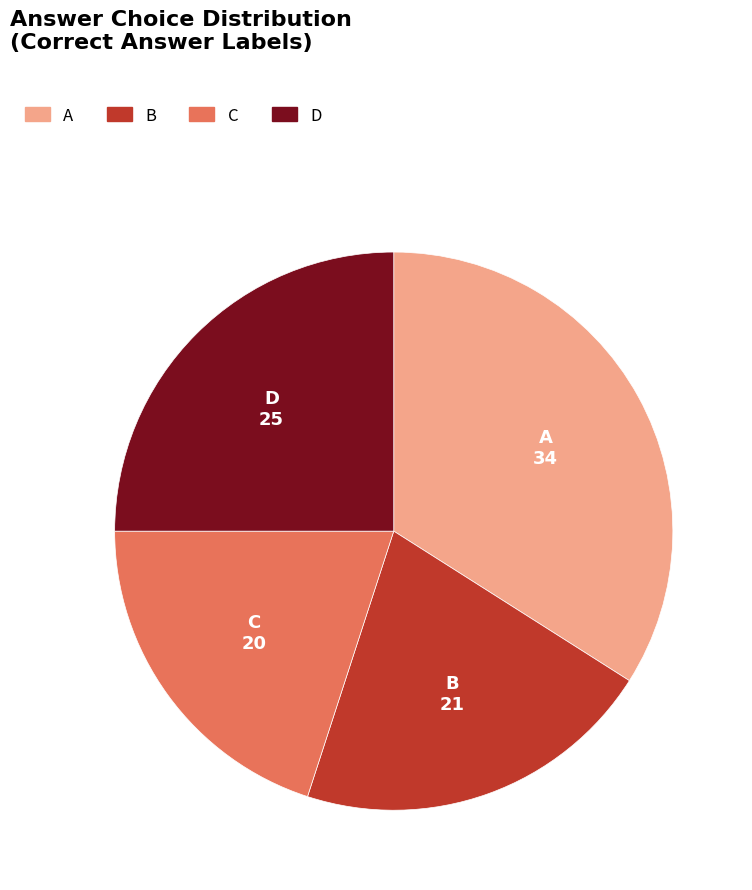

Is there any slice that represents more than half of the pie?

No